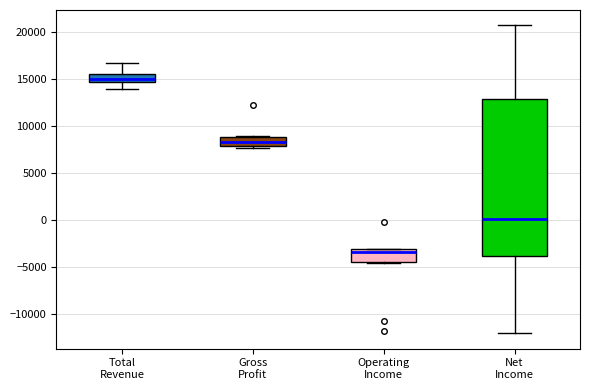

Reading left to right, transcribe this box plot: for each box, give where its median line is, the range the box spans, and where its two whiskers end, as read against the y-axis. The values are not printed on the chart, so give them approximately, as read against the axis.

Total Revenue: median 15000, box 14500 to 15500, whiskers 14000 to 16500
Gross Profit: median 8500, box 8000 to 9000, whiskers 7500 to 9000
Operating Income: median -3500, box -4500 to -3000, whiskers -4500 to -3000
Net Income: median 0, box -4000 to 13000, whiskers -12000 to 20500